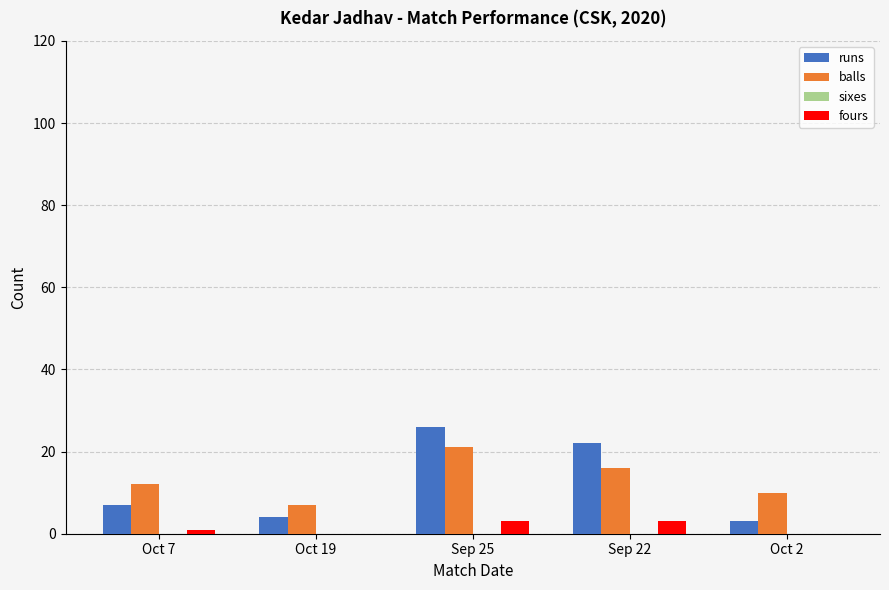

Which category has the highest value across all series?

Sep 25